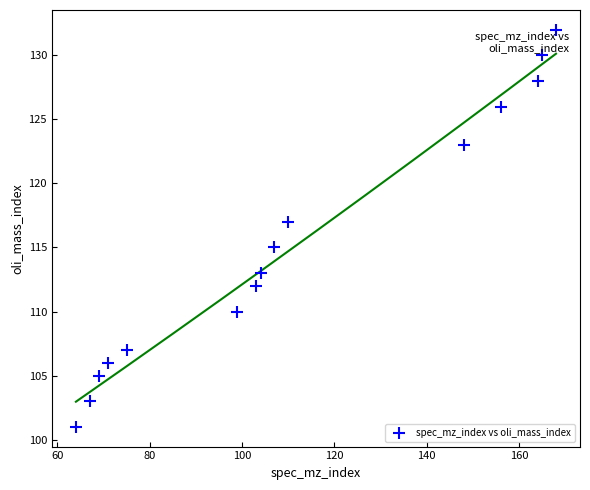

What is the range of Y values (max minus min)?

31